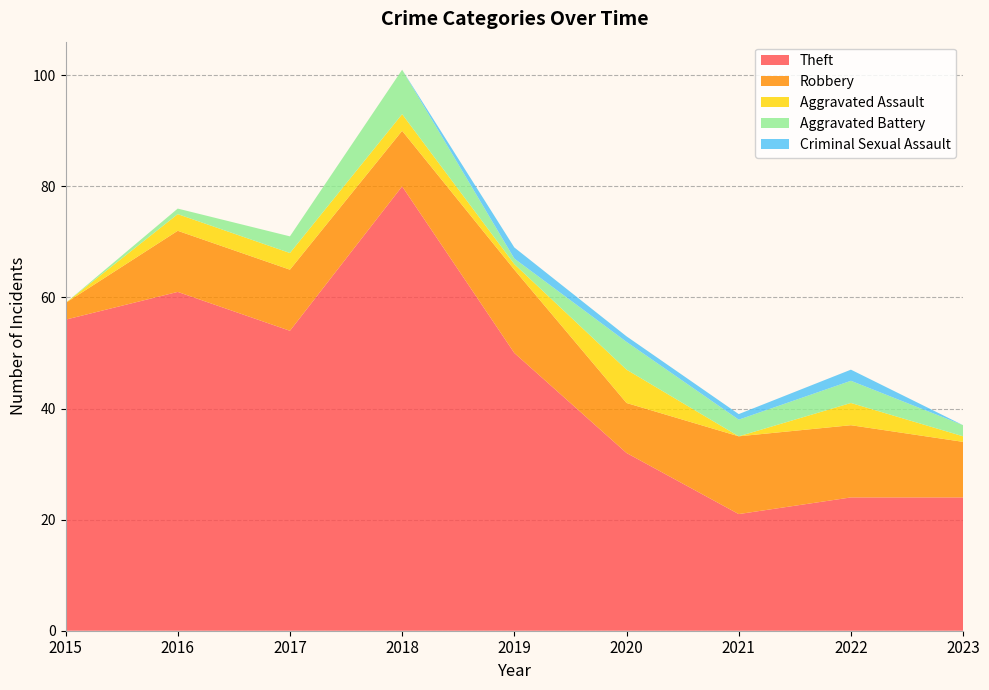

Reading left to right, list all the values displayed in this chart.

Theft: 2015=56	2016=61	2017=54	2018=80	2019=50	2020=32	2021=21	2022=24	2023=24
Robbery: 2015=3	2016=11	2017=11	2018=10	2019=15	2020=9	2021=14	2022=13	2023=10
Aggravated Assault: 2015=0	2016=3	2017=3	2018=3	2019=1	2020=6	2021=0	2022=4	2023=1
Aggravated Battery: 2015=0	2016=1	2017=3	2018=8	2019=1	2020=5	2021=3	2022=4	2023=2
Criminal Sexual Assault: 2015=0	2016=0	2017=0	2018=0	2019=2	2020=1	2021=1	2022=2	2023=0